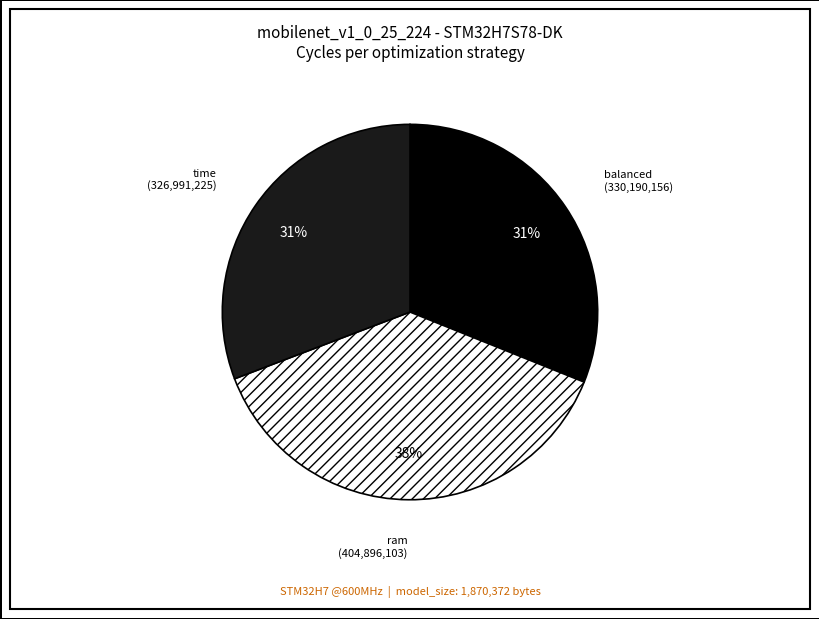

What percentage is the ram slice, to the nearest percent?

38%